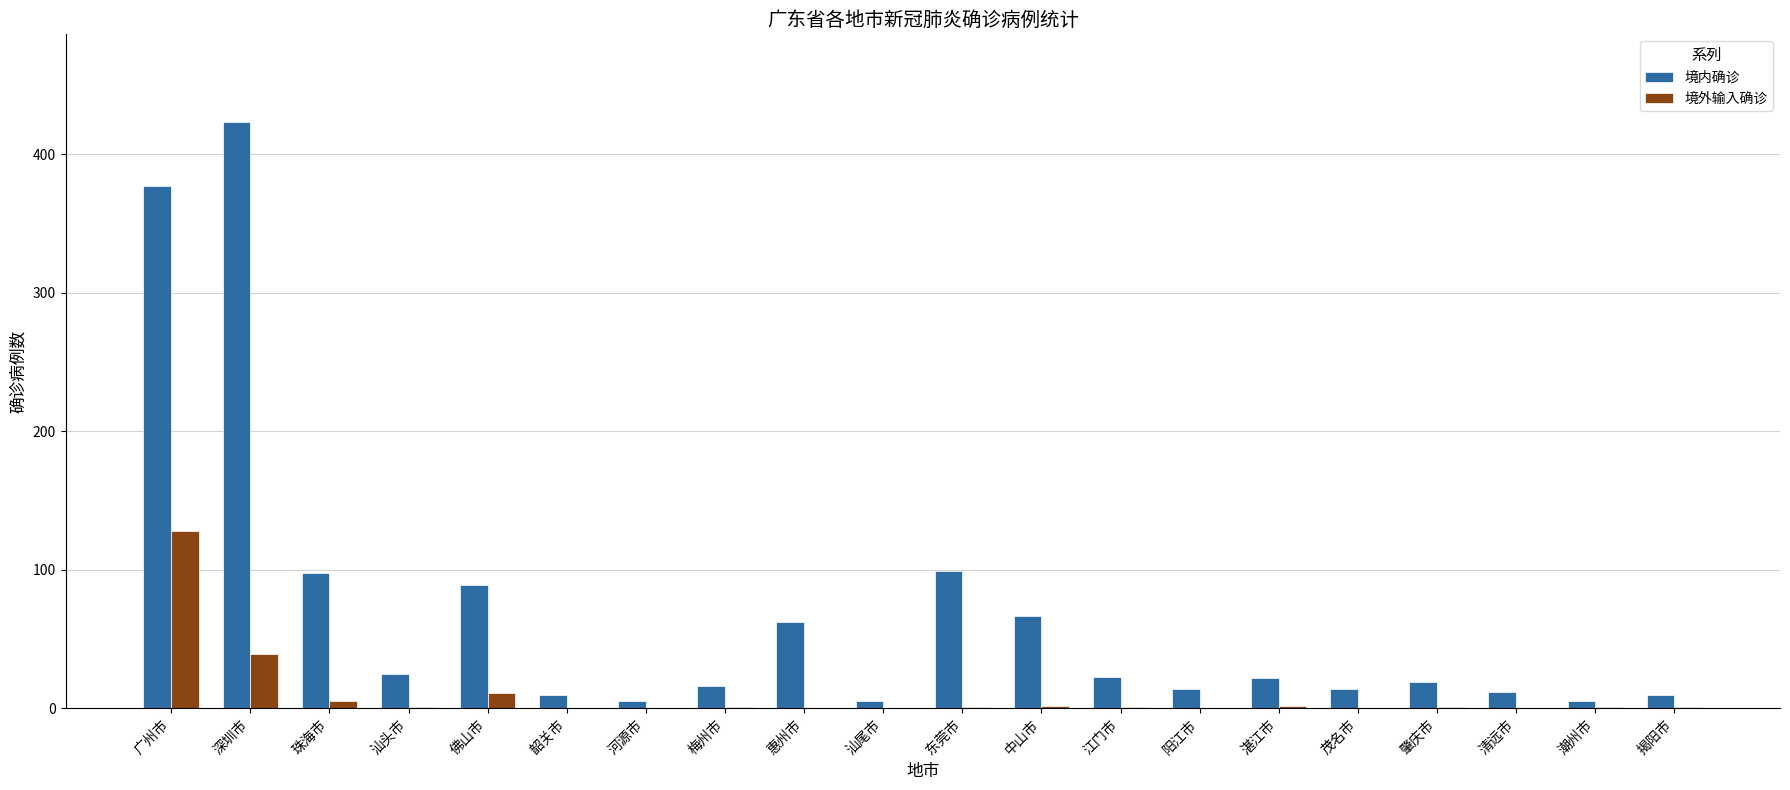

What is the sum of the 境内确诊 values at 惠州市 and 汕头市?

87